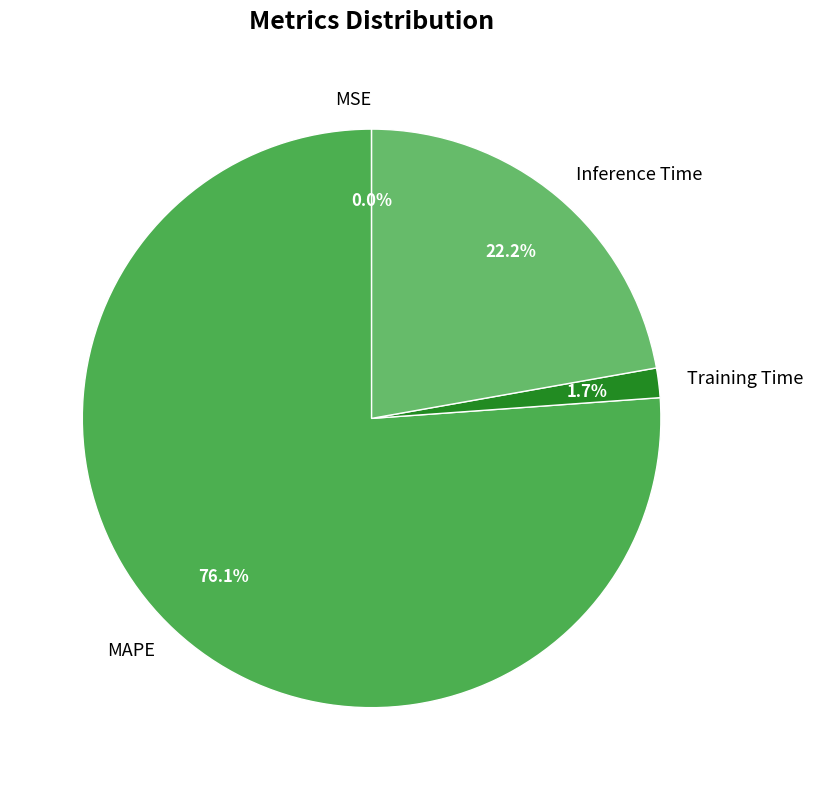

What percentage is NOT represented by Inference Time?

77.8%